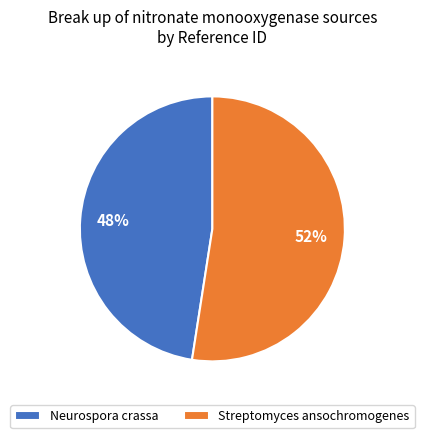

Rank the categories by value from lowest to highest.

Neurospora crassa, Streptomyces ansochromogenes